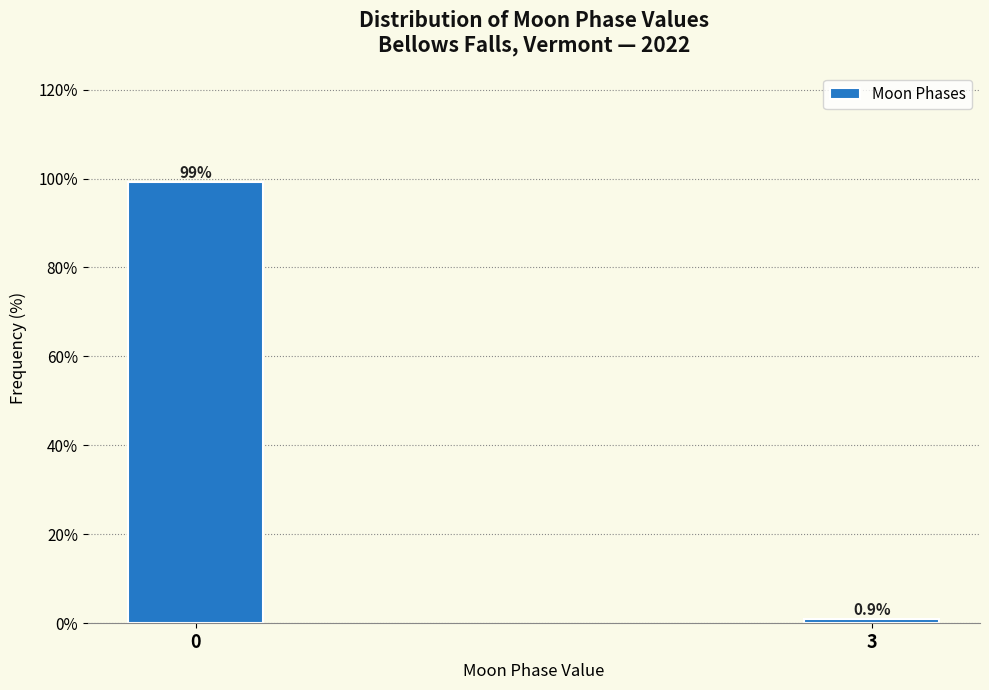

Reading left to right, transcribe all the data shown in this chart.

99.1	0.9